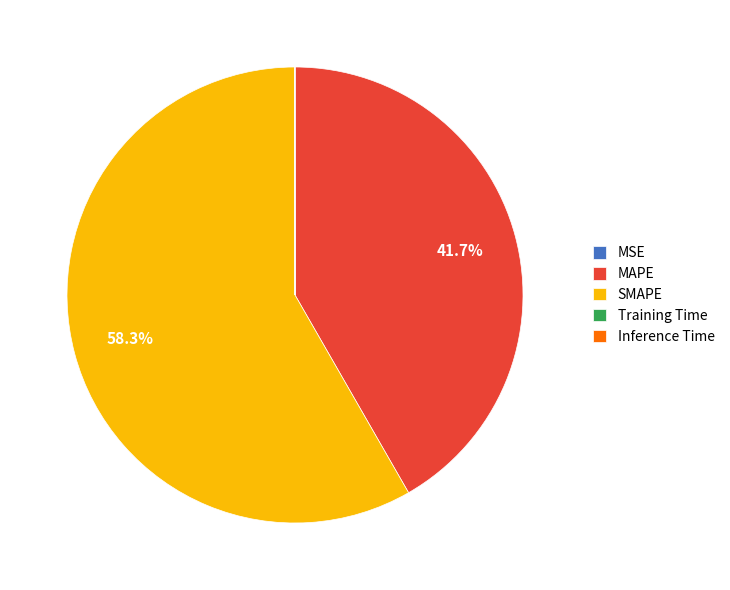

What portion of the pie excludes MAPE?

58.3%